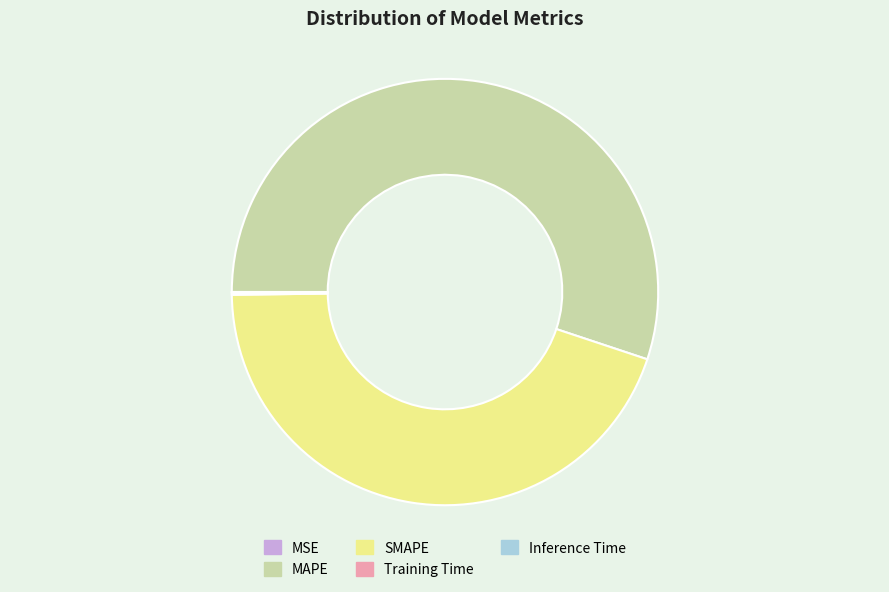

Is it true that Inference Time is 1% of the pie?

False